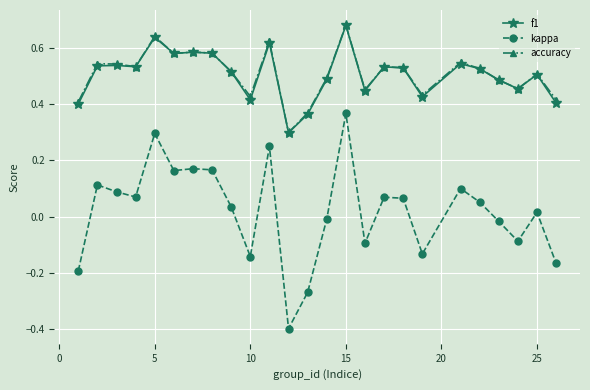

What is the minimum value for f1?

0.3